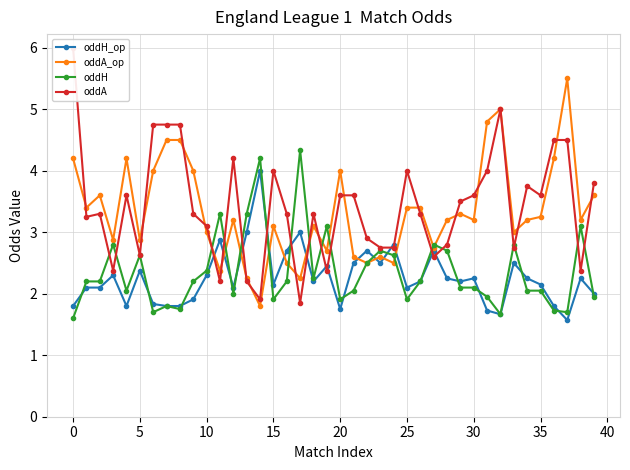

What is the maximum value shown in the chart?

6.0